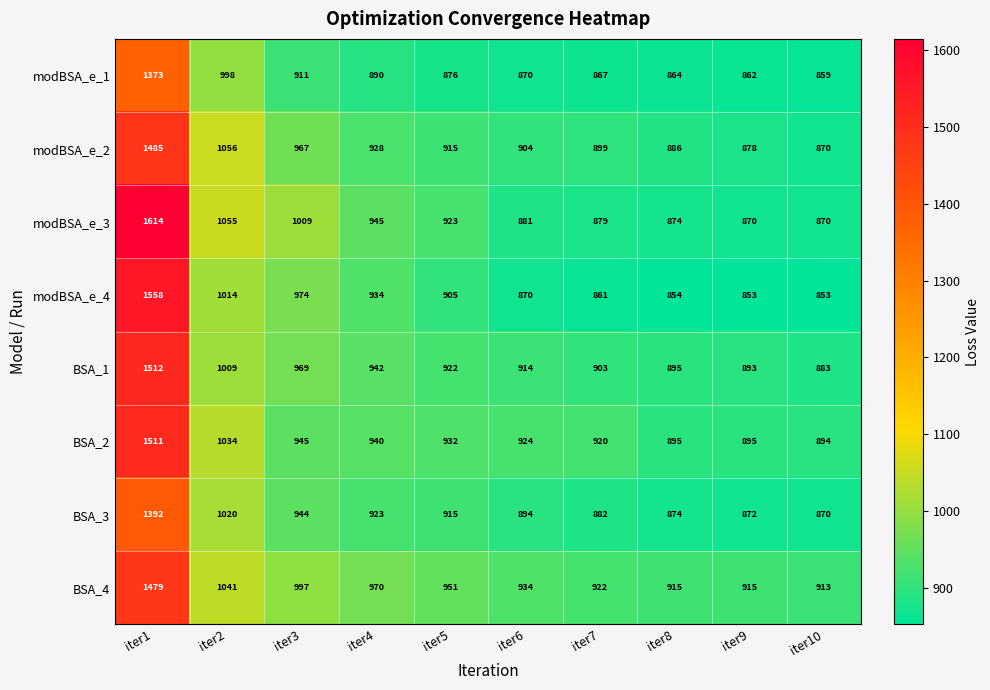

Which category has the highest value in the modBSA_e_4 series?

iter1